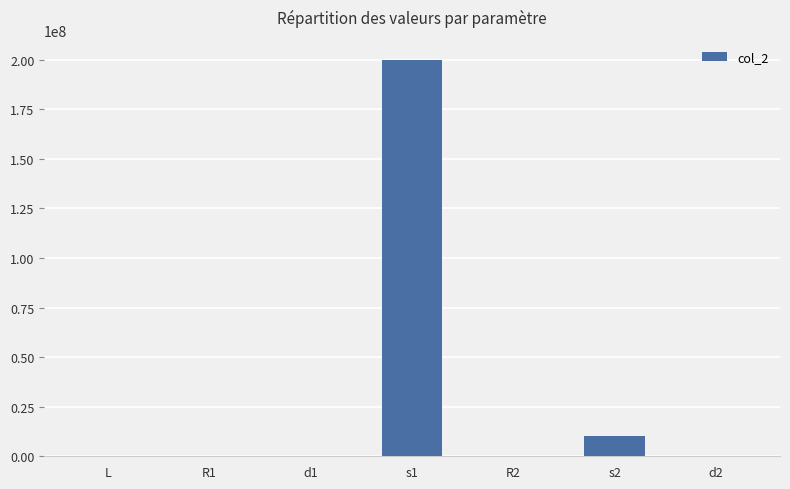

Approximately how many times larger is the value at R2 compared to d2?

5.0